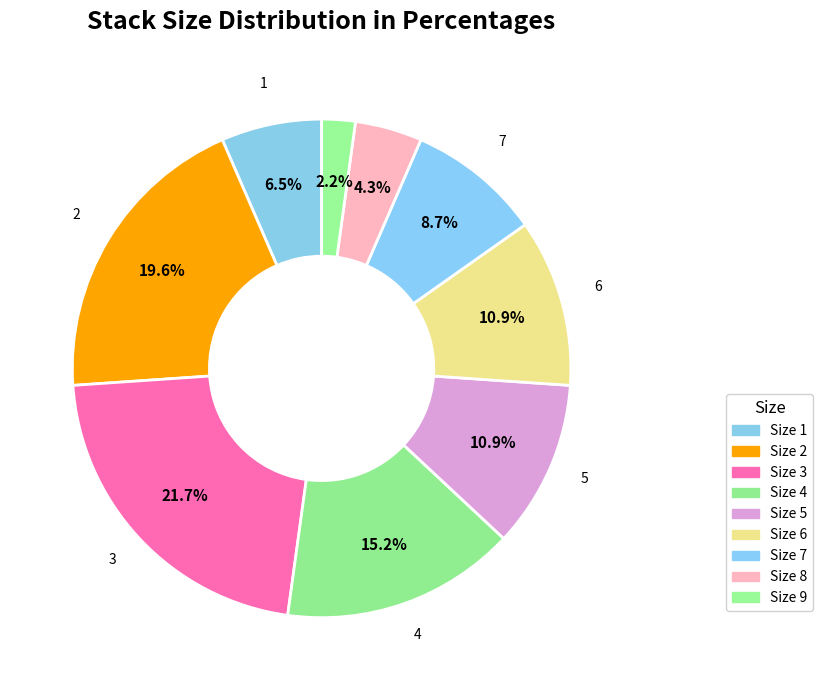

Count the number of slices in the pie.

9